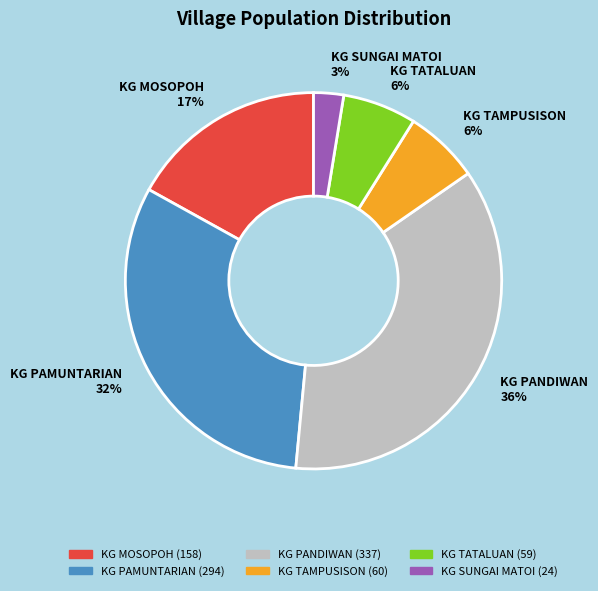

Is there a majority slice in this chart?

No